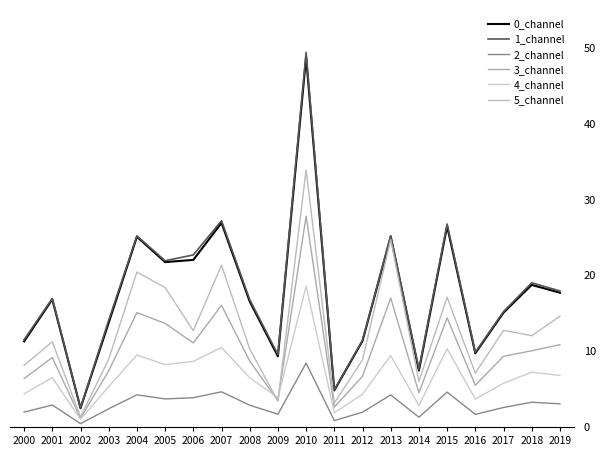

True or false: 1_channel and 4_channel intersect in this chart.

False